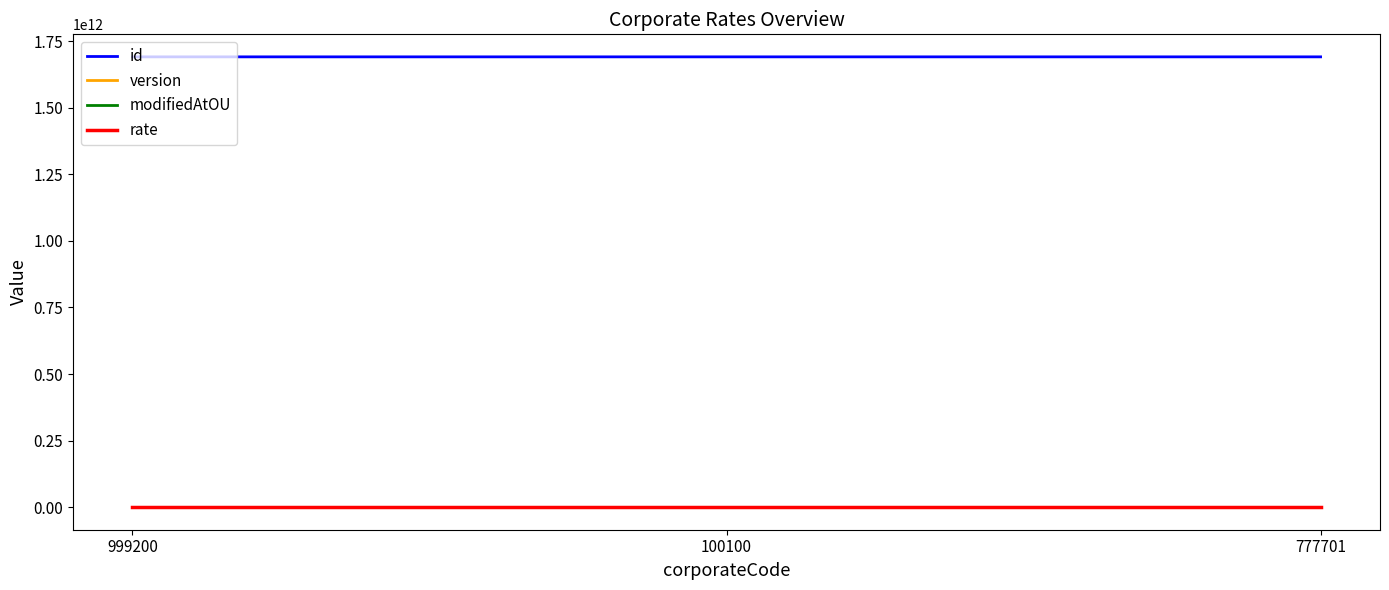

What is the maximum value for id?

1691079545456